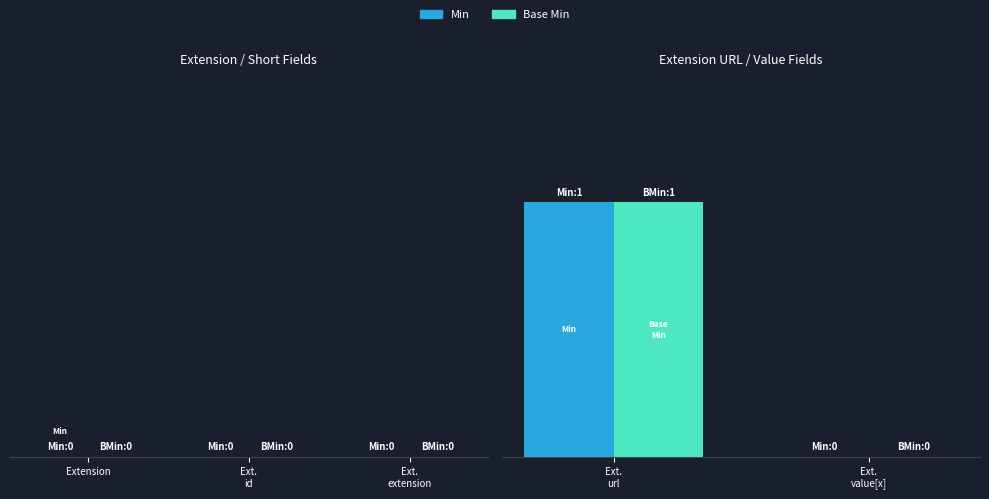

What are all the series names shown in the legend?

Min, Base Min